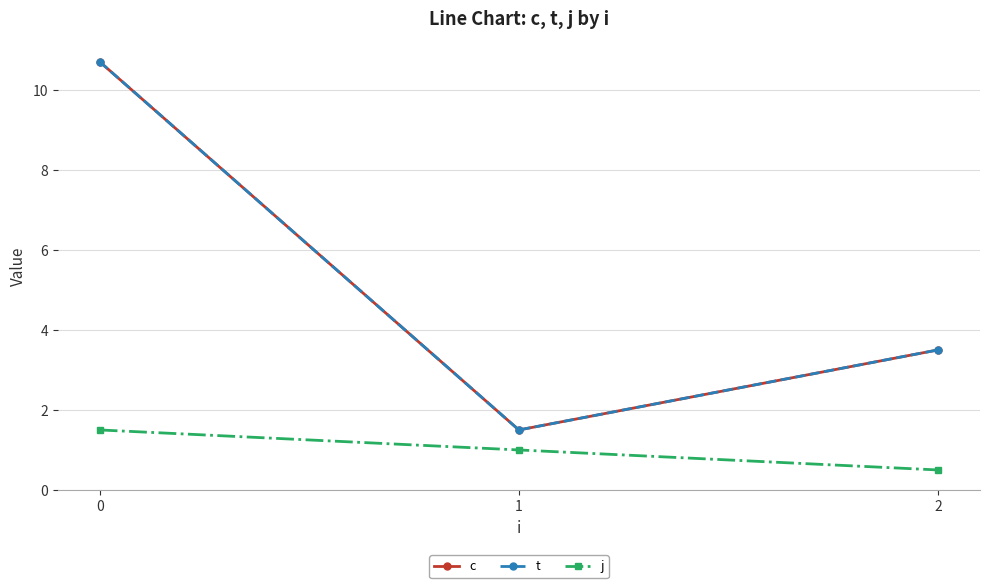

What is the sum of all t values?

15.7